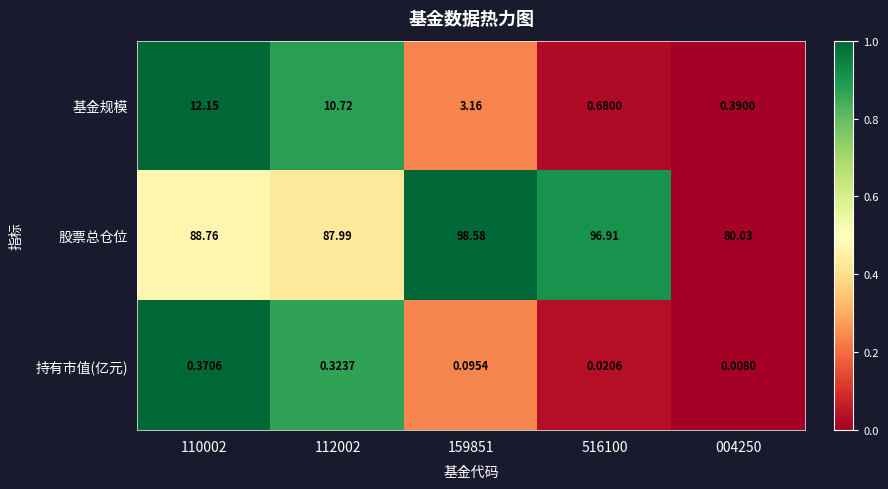

List the series in order of their peak value, highest first.

股票总仓位, 基金规模, 持有市值(亿元)